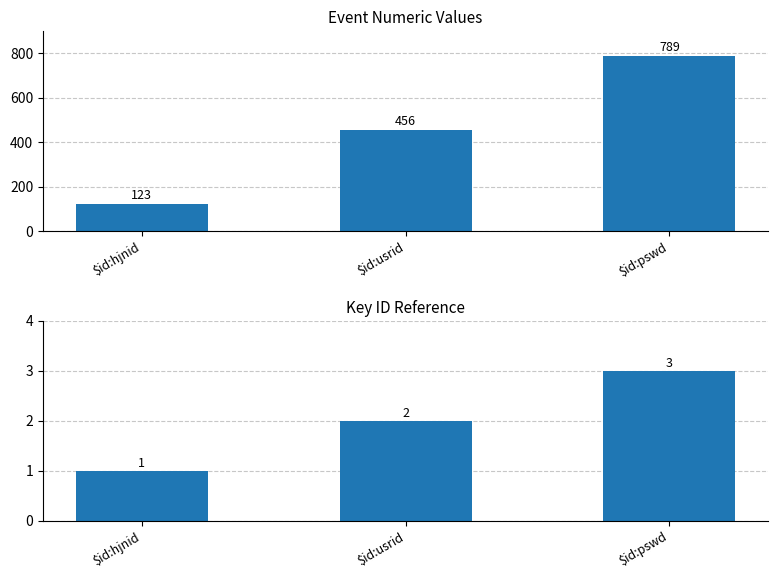

Which category has the lowest value across all series?

$id:hjnid